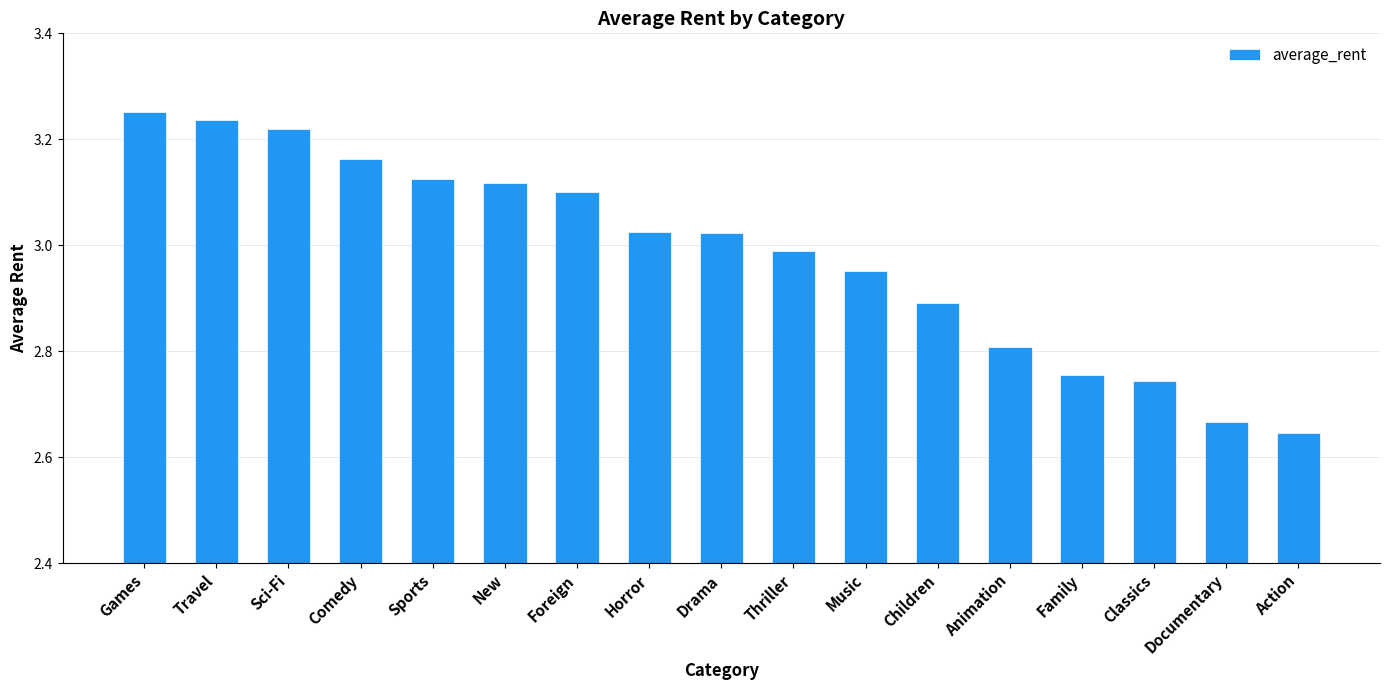

Where is the data nearest to the value 2?

Action